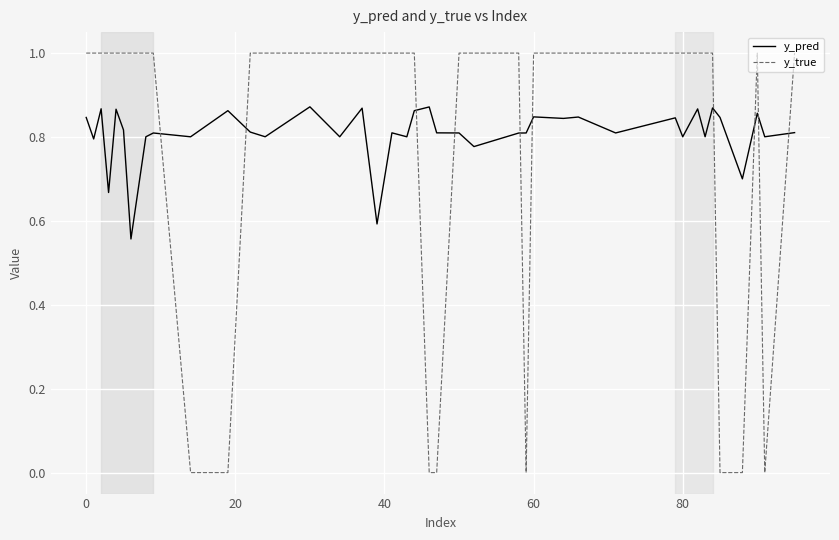

What is the sum of all y_true values?

32.0